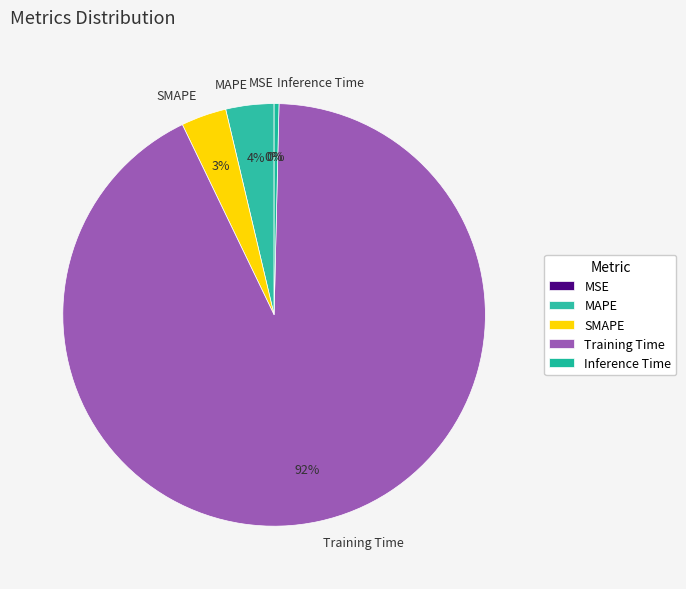

Which category has the biggest portion of the pie?

Training Time